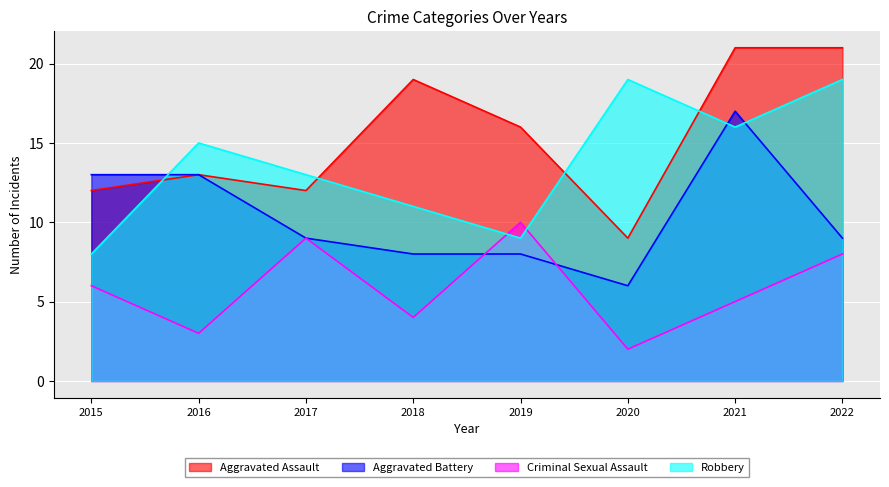

Reading left to right, transcribe all the data shown in this chart.

Aggravated Assault: 12	13	12	19	16	9	21	21
Aggravated Battery: 13	13	9	8	8	6	17	9
Criminal Sexual Assault: 6	3	9	4	10	2	5	8
Robbery: 8	15	13	11	9	19	16	19